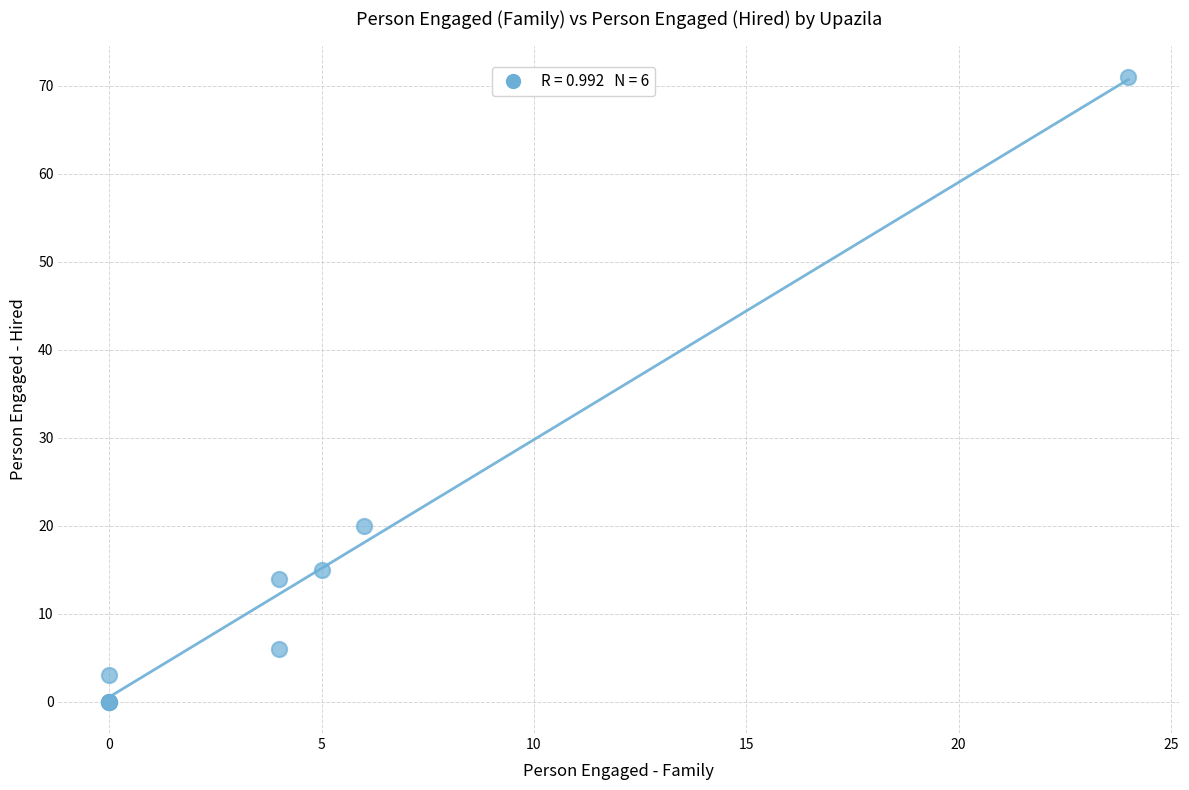

What Y value in the scatter plot is closest to 35?

20